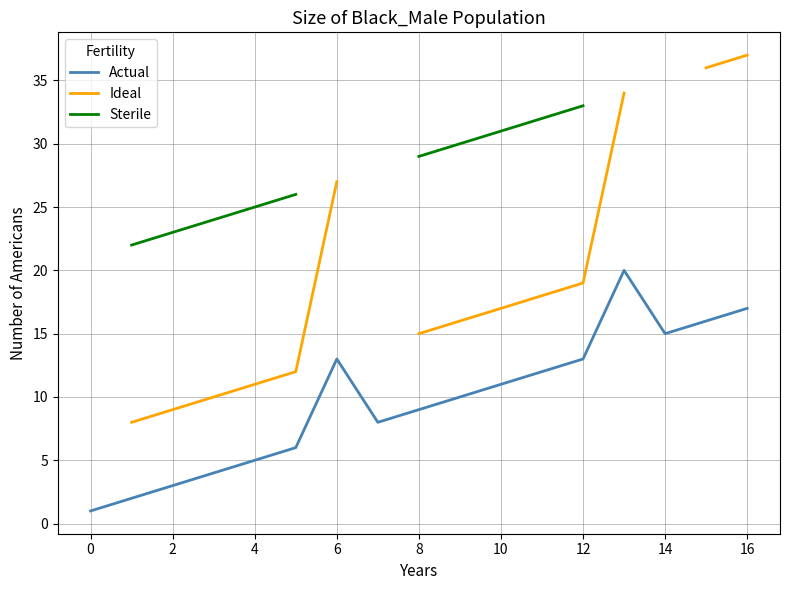

What is the label of the 6th point from the right?

11